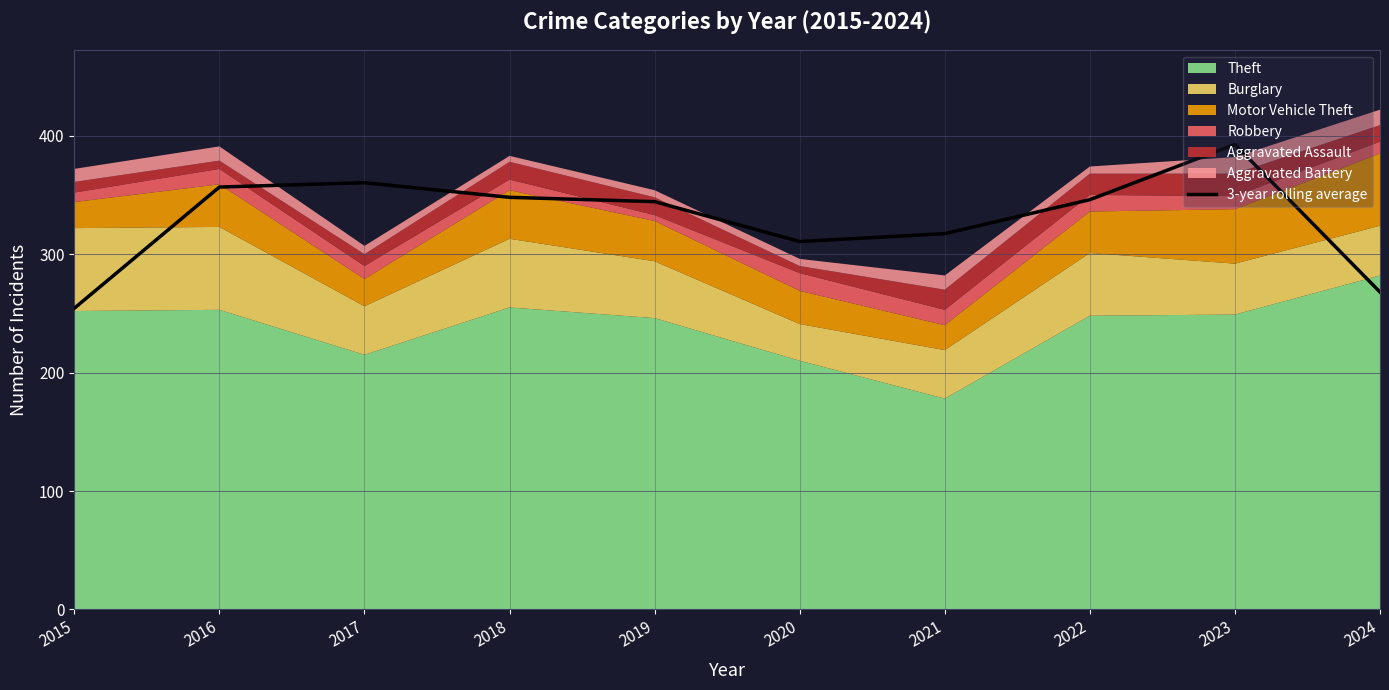

The value of 3-year rolling average at 2018 is 608.8. True or false?

False